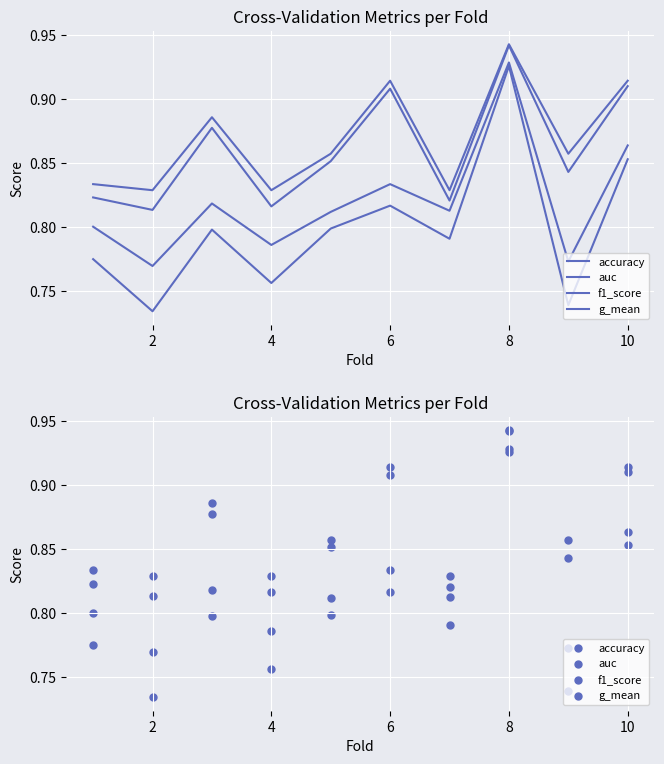

Which series contains the highest Y value?

accuracy